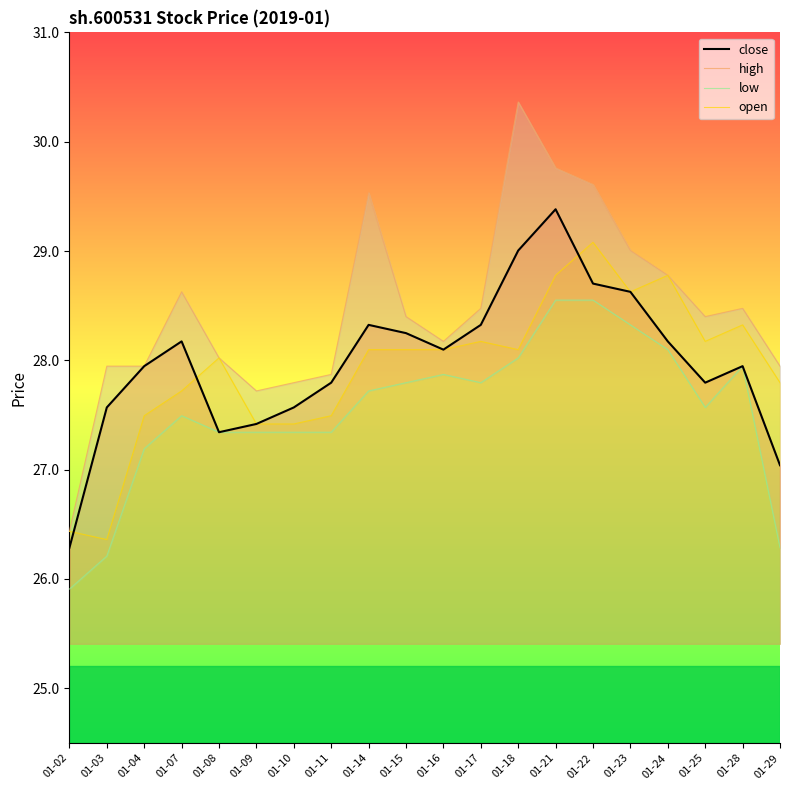

How many data points in close are above 28?

10